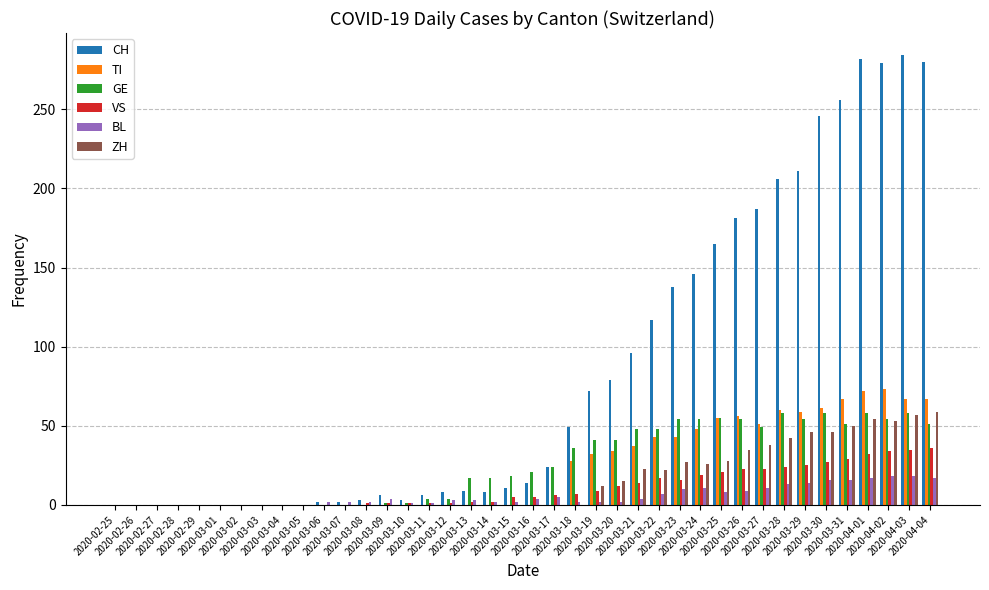

How many distinct data groups are displayed?

6